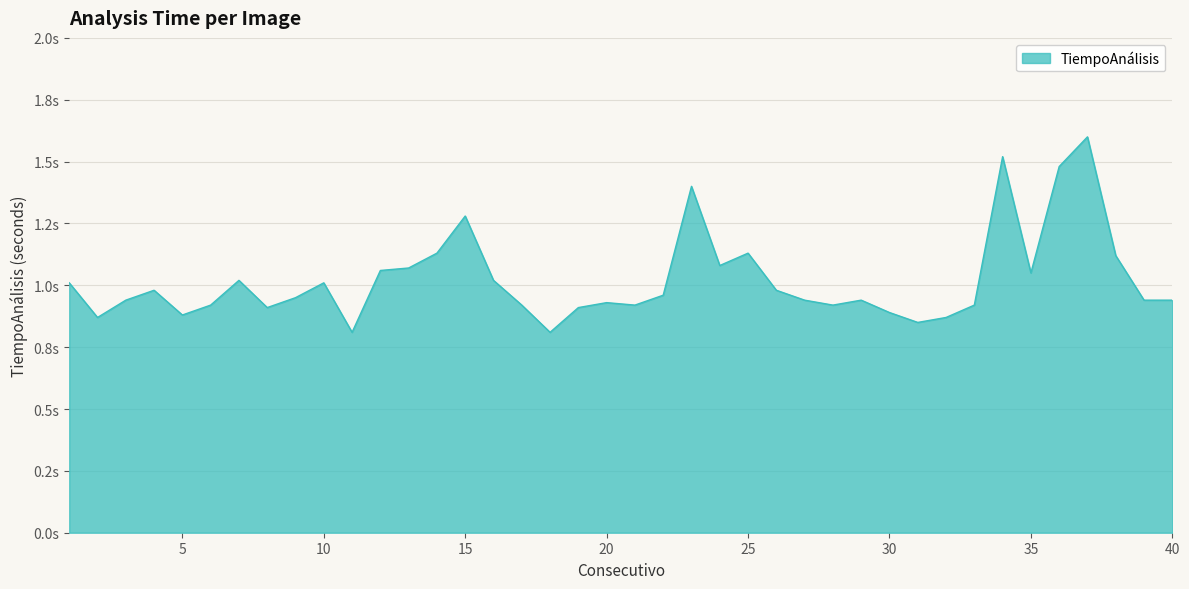

Does the chart display data point markers on the line(s)?

No